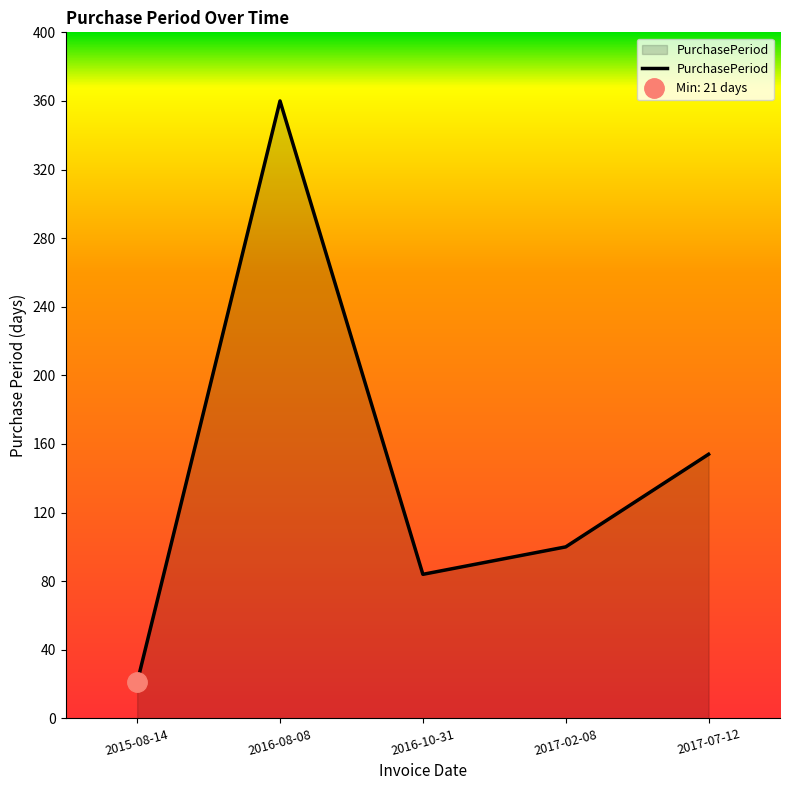

At which category does the chart reach its peak across all series?

2016-08-08